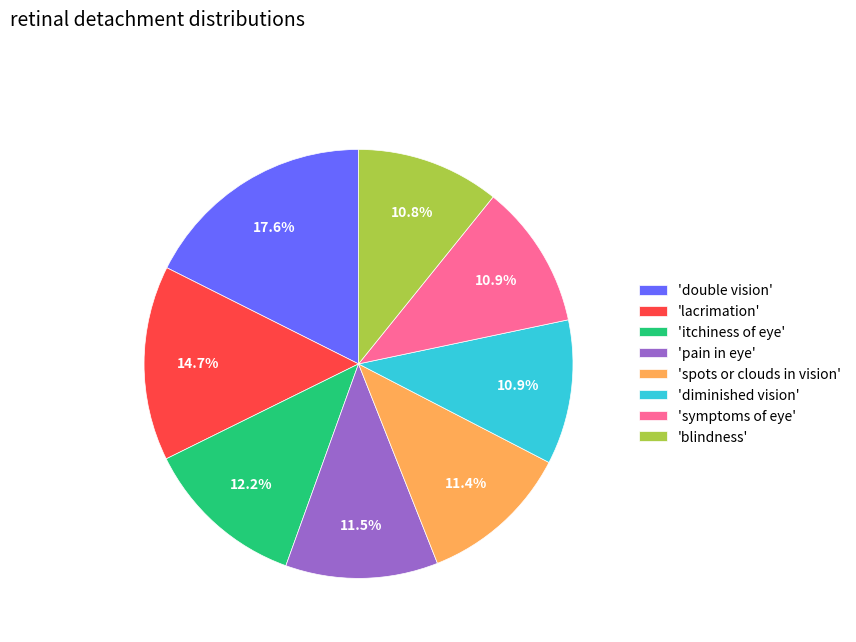

Does any single category account for the majority?

No